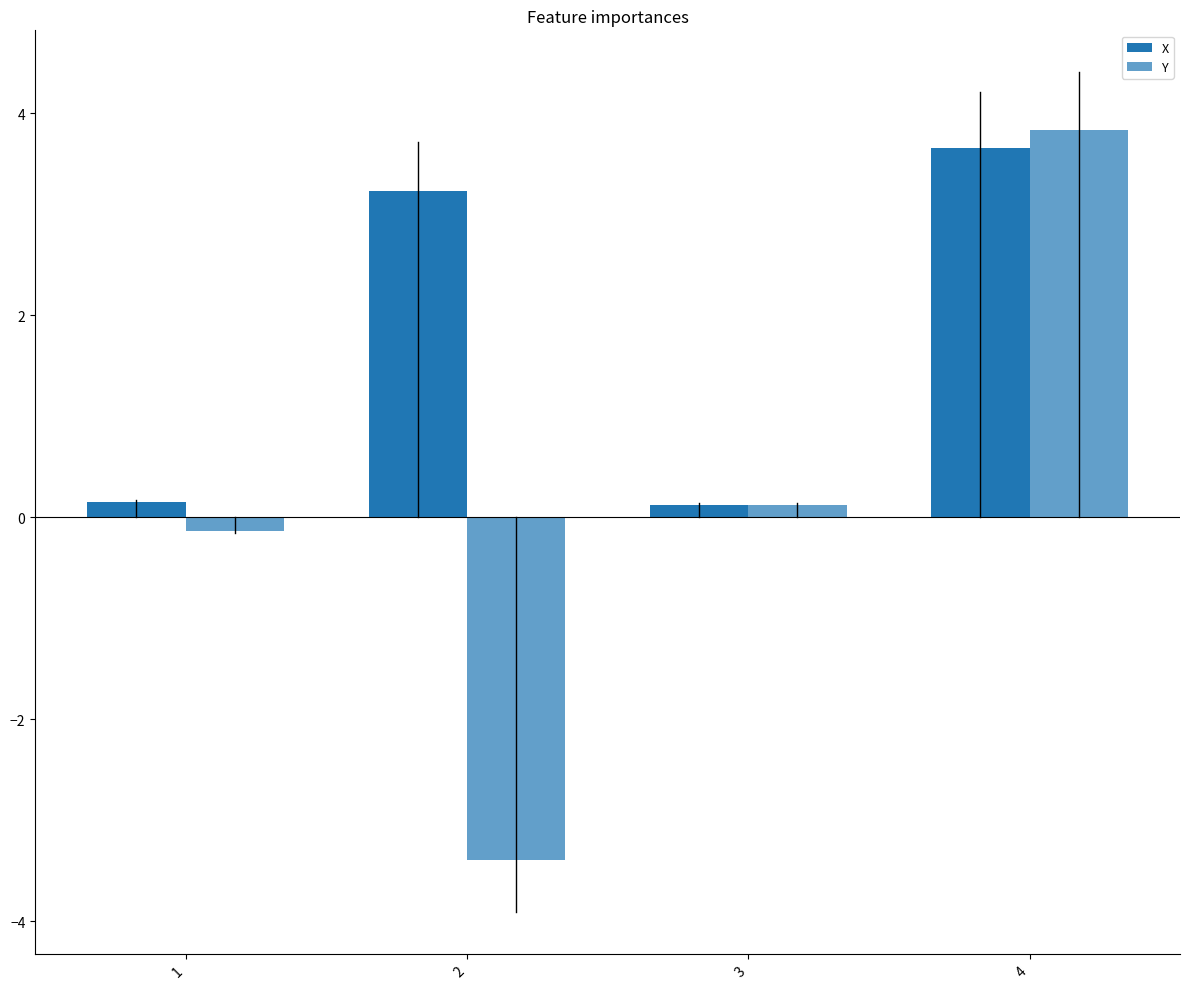

What is the value of the X bar at the 4th from the left?

3.7